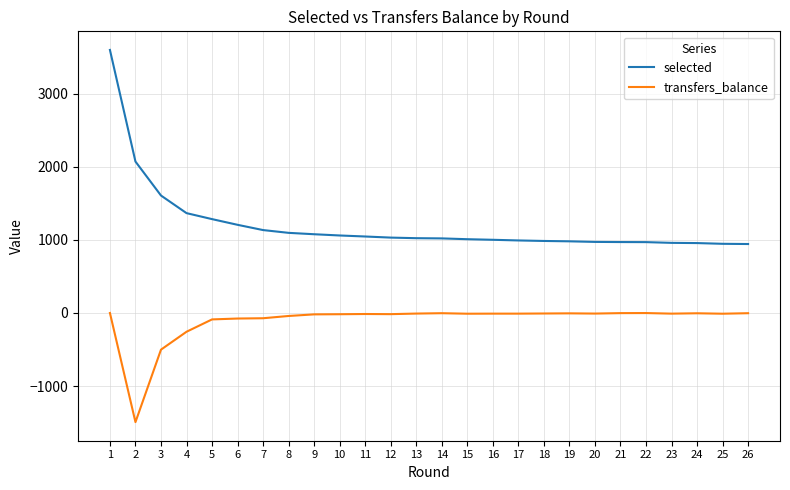

At 22, list the series in order from smallest to largest.

transfers_balance, selected